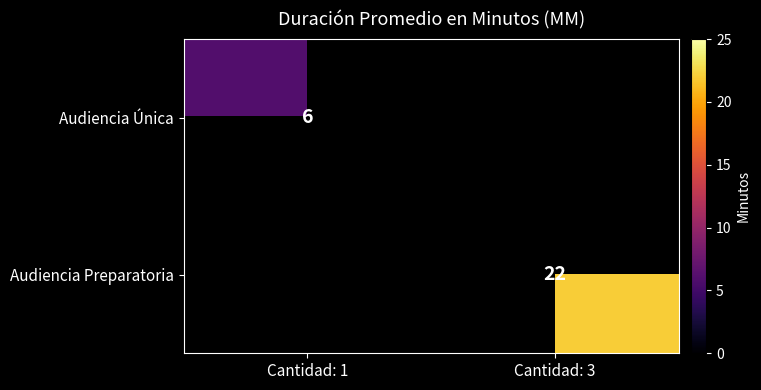

True or false: Audiencia Preparatoria has a value of 32 at Cantidad: 3.

False